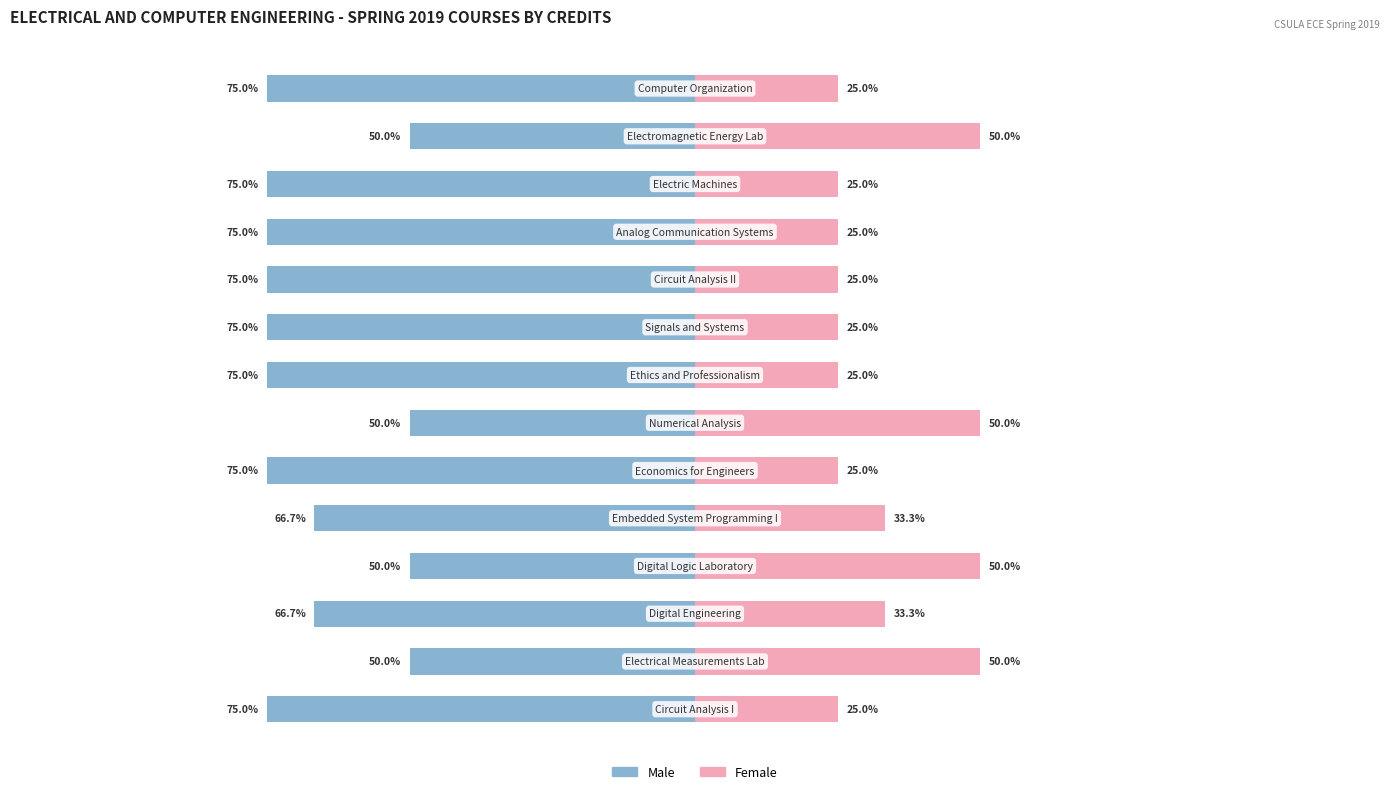

True or false: Male has a value of -117.7 at 0.

False